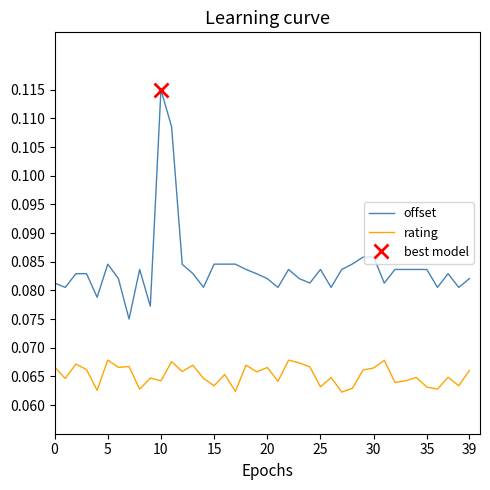

True or false: offset and rating cross at least once.

False